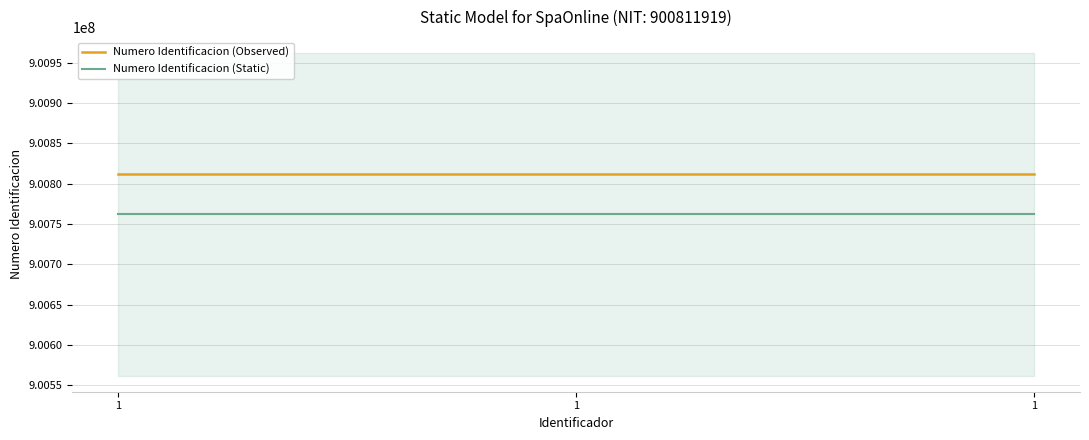

What are all the series names shown in the legend?

Numero Identificacion (Observed), Numero Identificacion (Static)